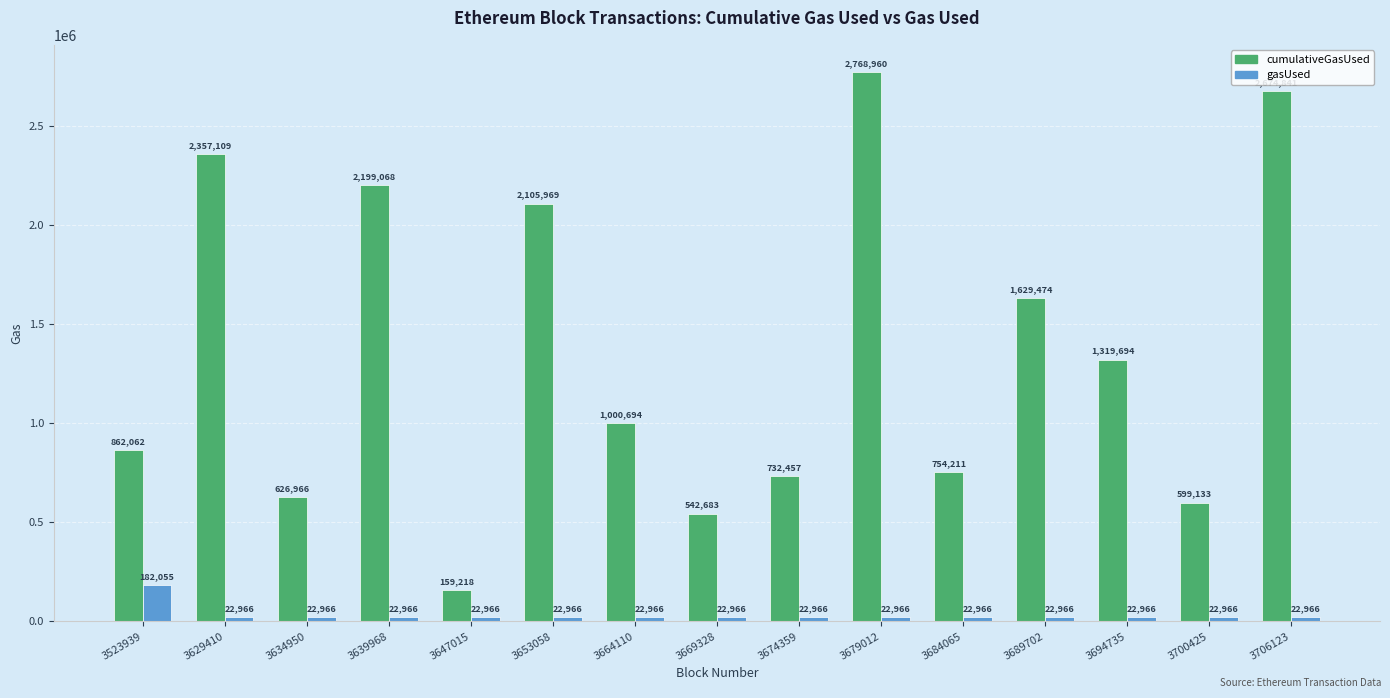

Which category has the highest value in the gasUsed series?

3523939